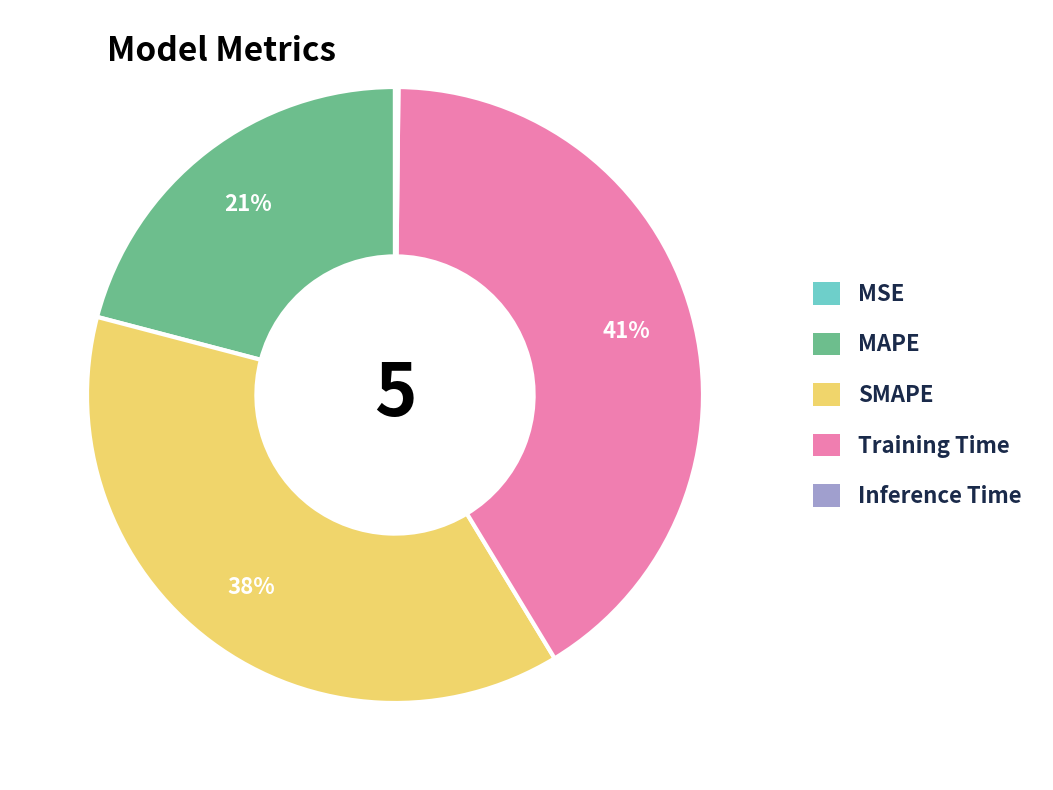

To the nearest percent, what is the average slice percentage?

20%